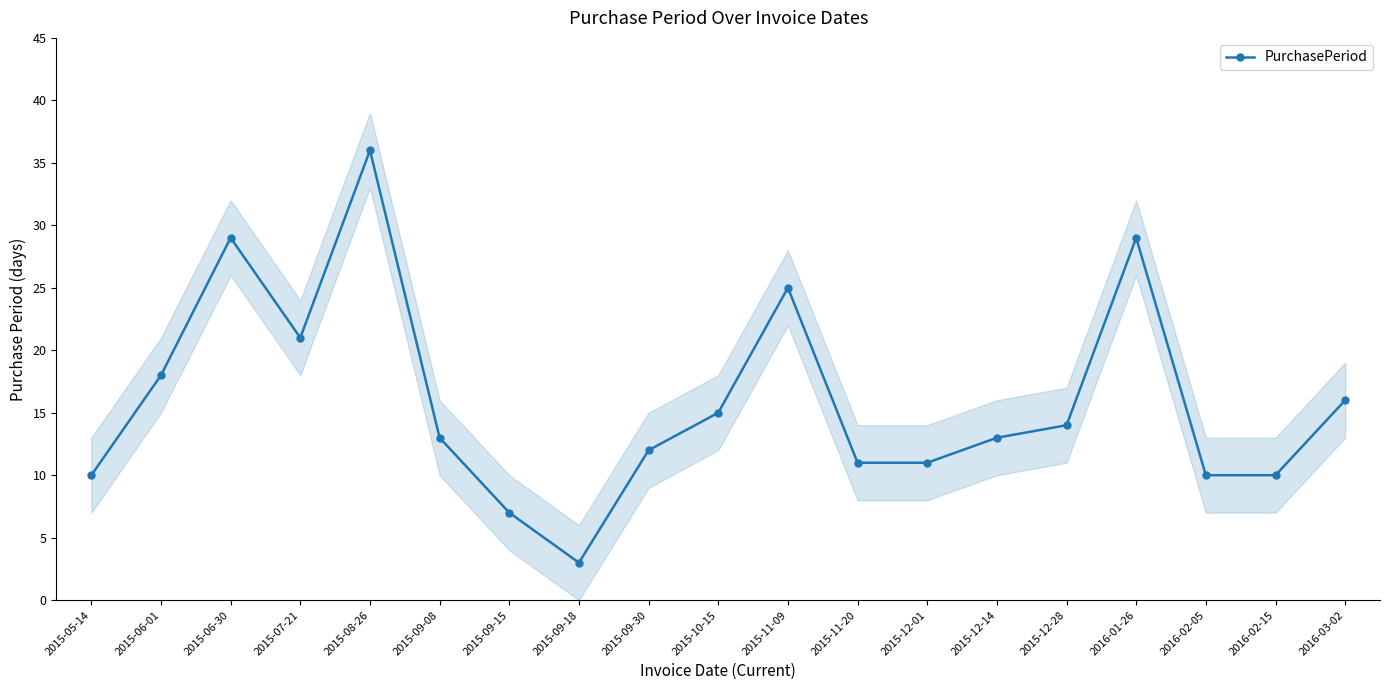

How many interior local peaks (higher than both neighbors) does the data have?

4